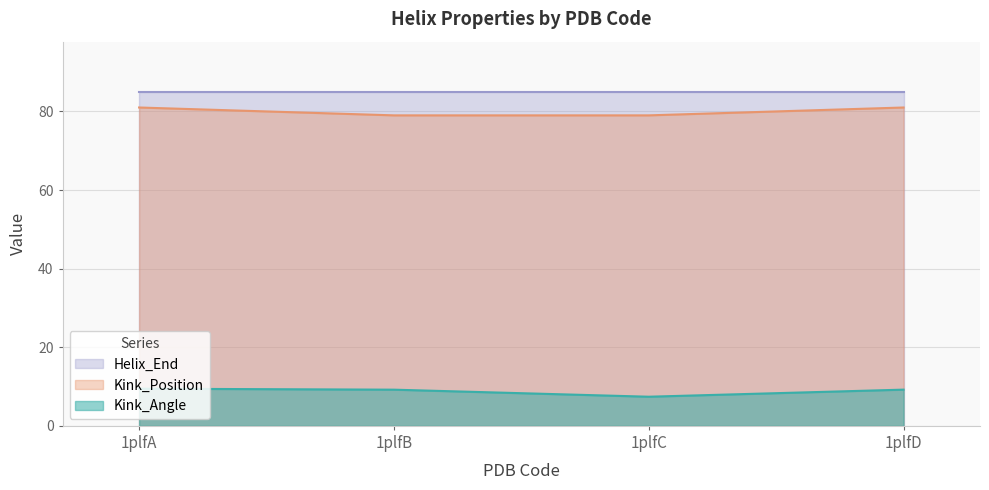

What is the value of the Kink_Position point at the 3rd from the left?

79.0